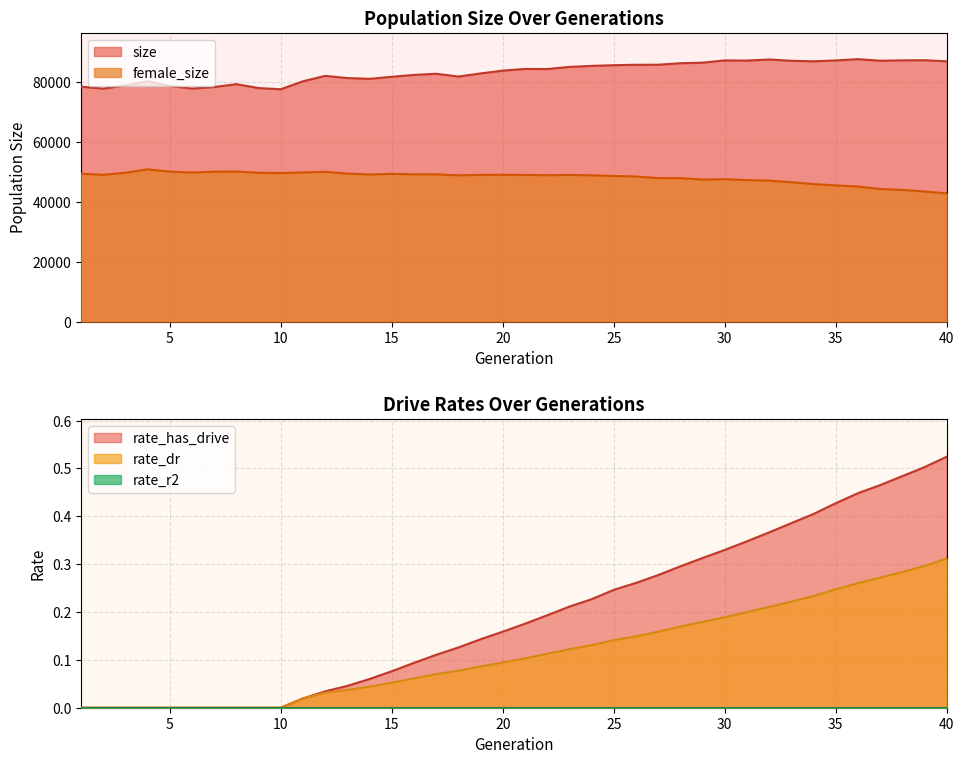

What is the value of the female_size point at the 24th from the left?

48893.0